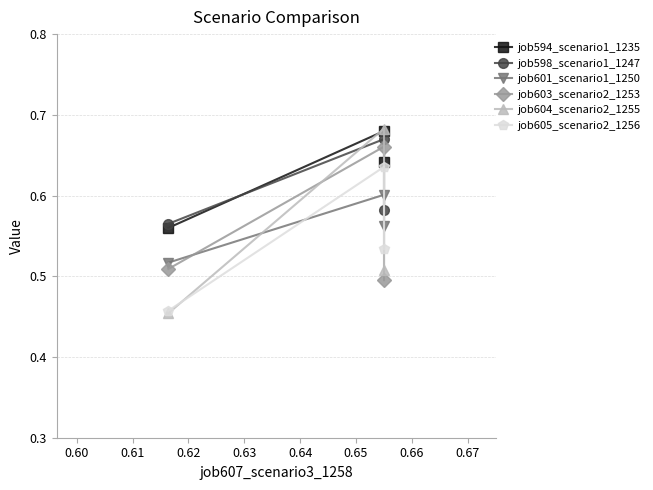

What is the difference between the second highest and minimum values in the job594_scenario1_1235 series?

0.1